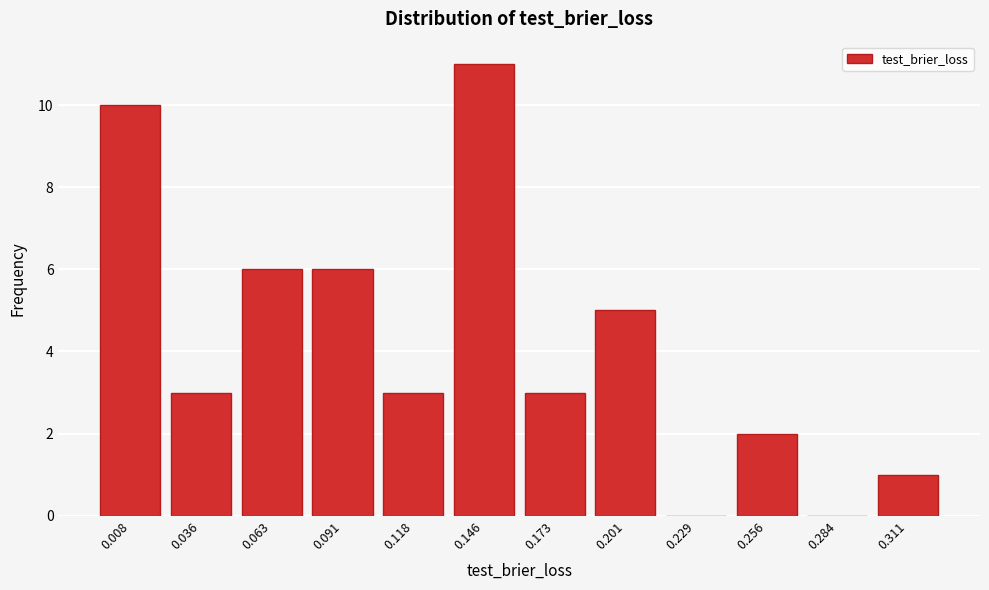

Reading right to left, transcribe all the data shown in this chart.

0.311=1	0.284=0	0.256=2	0.229=0	0.201=5	0.173=3	0.146=11	0.118=3	0.091=6	0.063=6	0.036=3	0.008=10